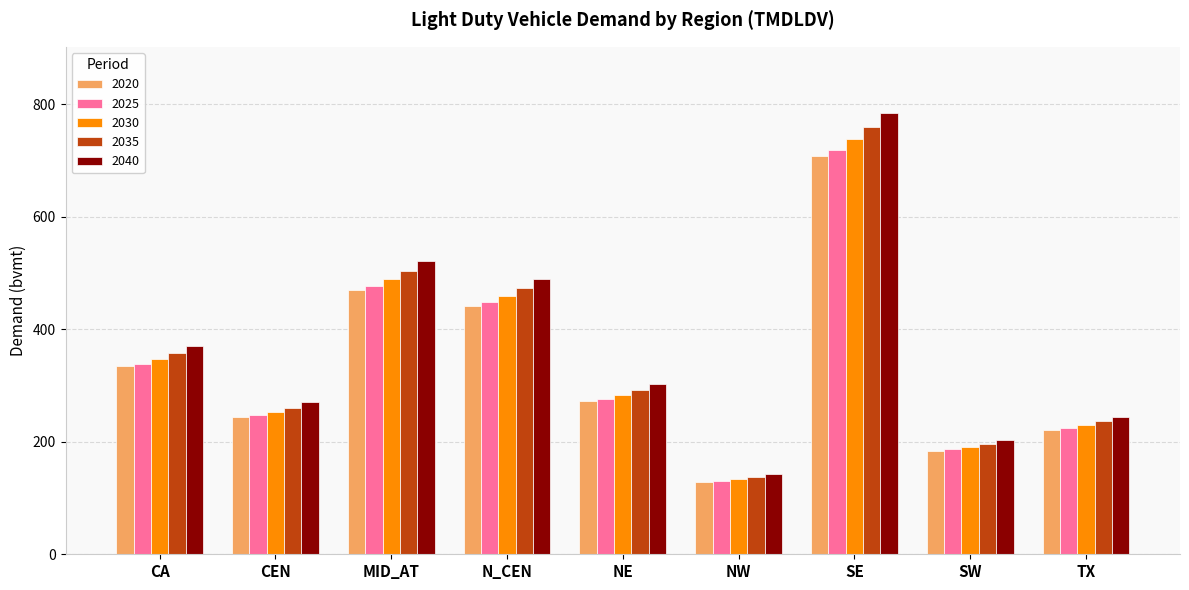

How many data points in 2035 are less than 292?

4